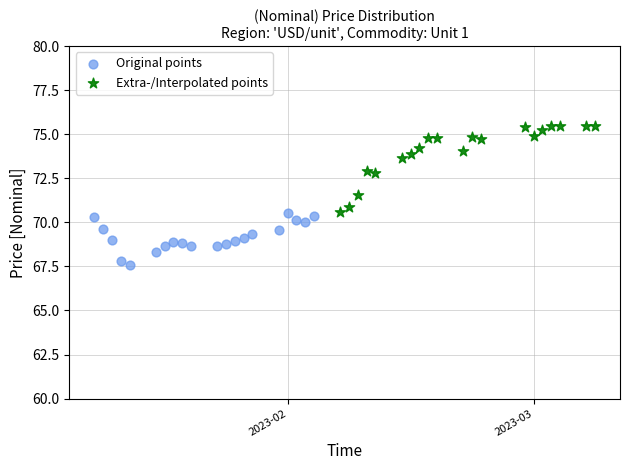

Which series reaches the maximum Y coordinate?

Extra-/Interpolated points